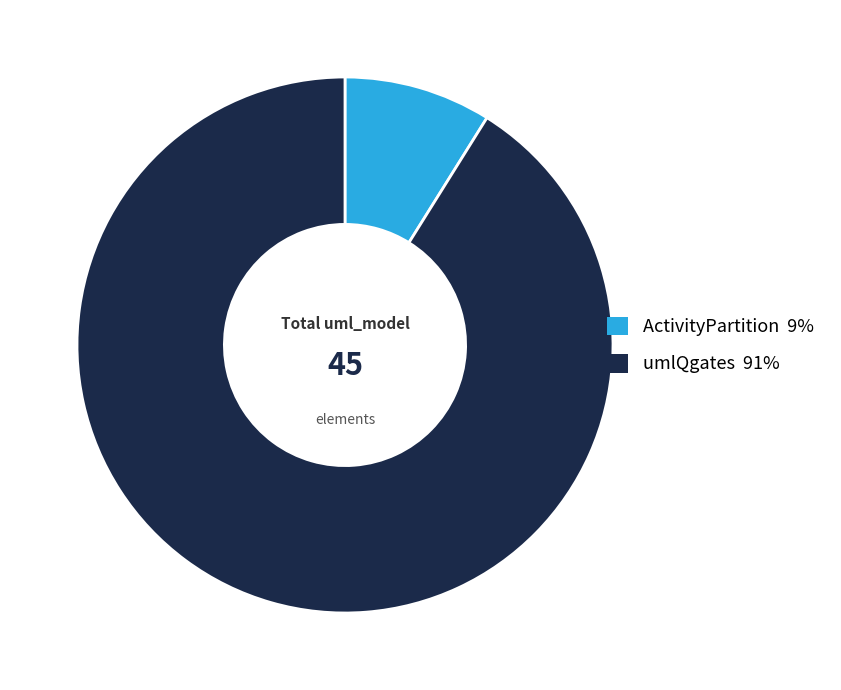

Combined, do umlQgates and ActivityPartition account for over 50%?

Yes